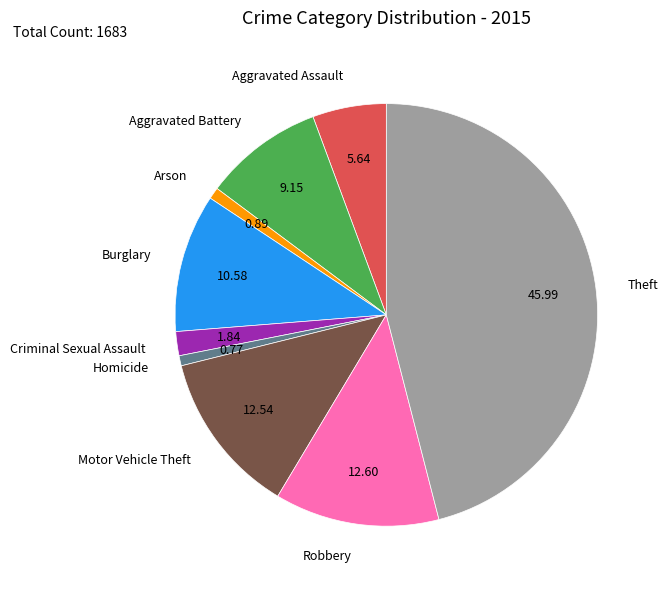

True or false: Criminal Sexual Assault accounts for 8% of the total.

False